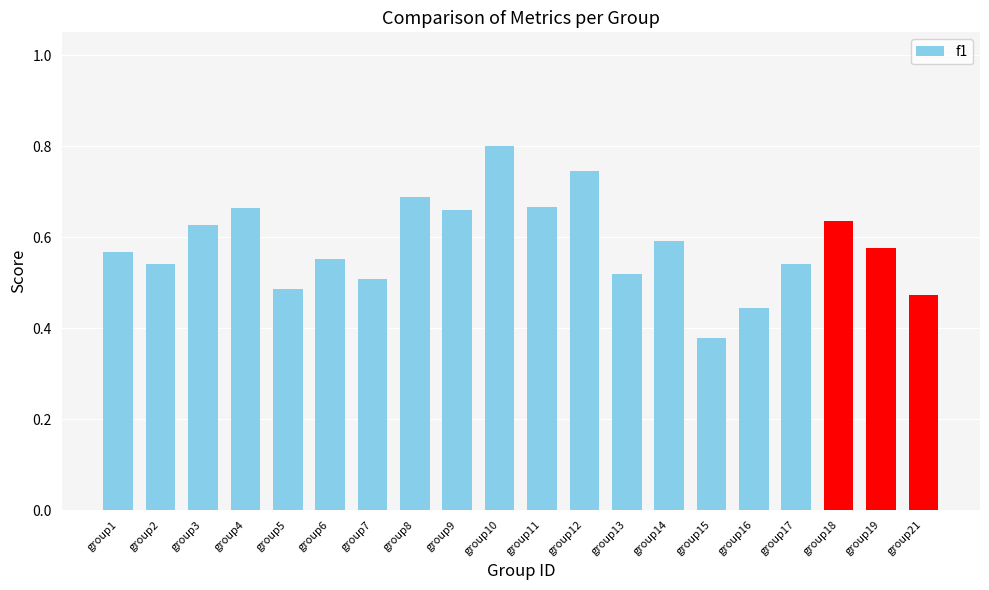

What is the change in value from group10 to group21?

-0.3